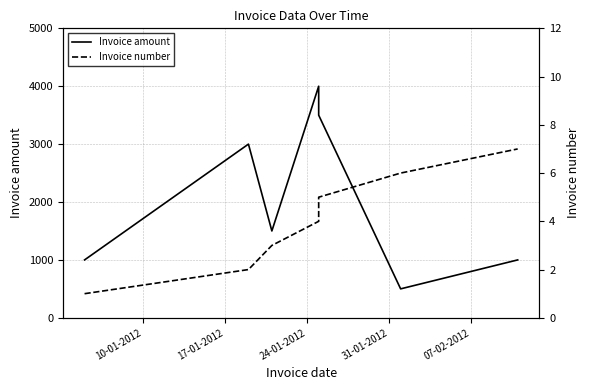

What position from the left is 10-01-2012?

1